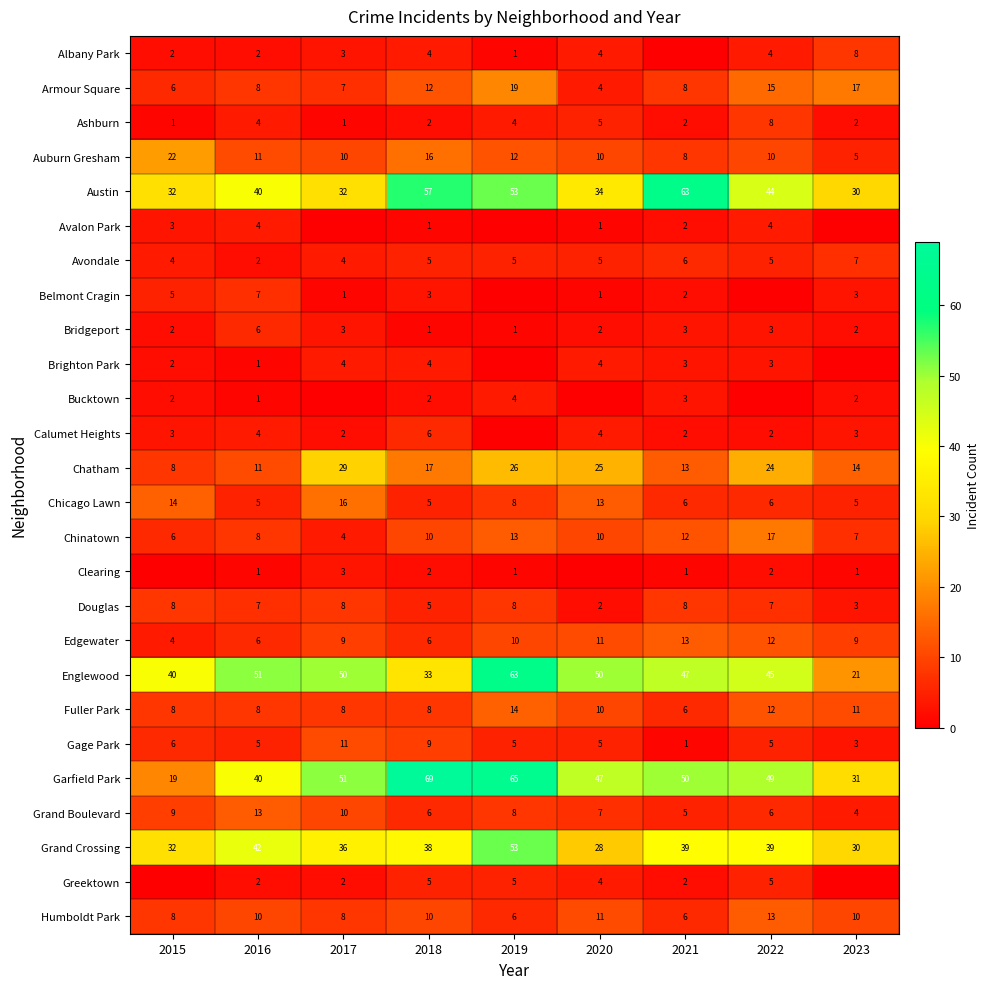

Is it true that Belmont Cragin equals 3 at 2023?

True